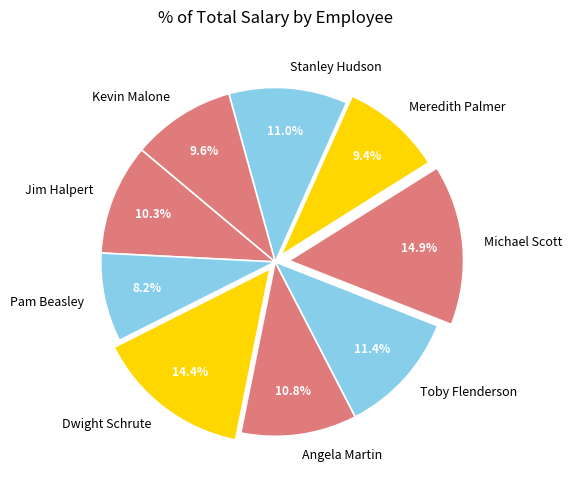

To the nearest percent, what portion does Angela Martin represent?

11%